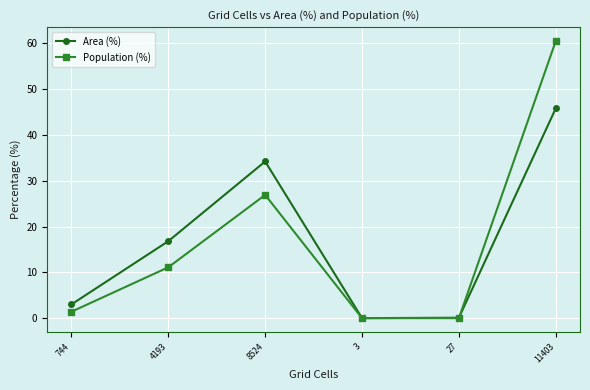

What are all the series names shown in the legend?

Area (%), Population (%)